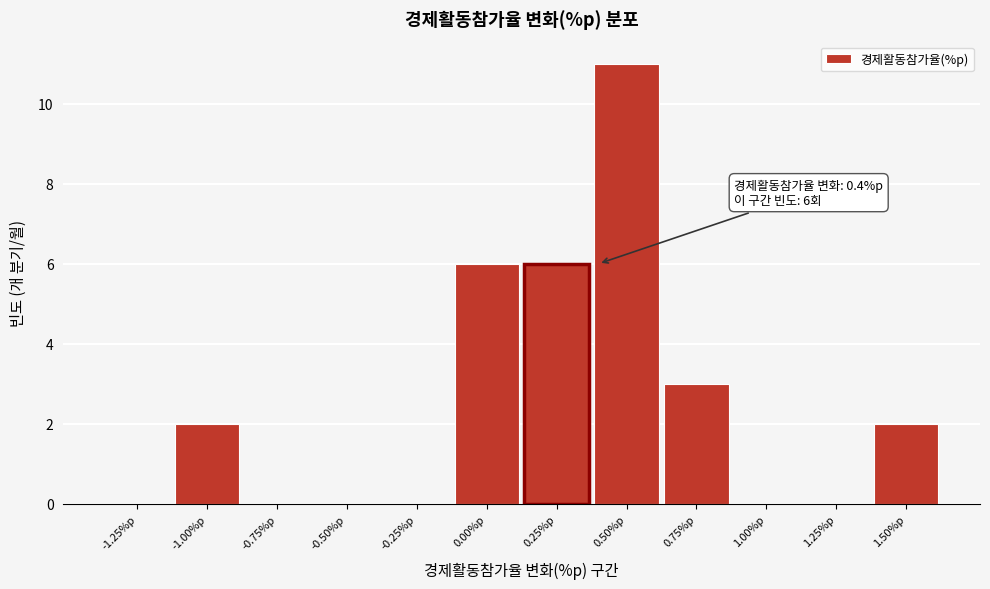

Reading left to right, extract all data points from this chart.

-1.25%p=0	-1.00%p=2	-0.75%p=0	-0.50%p=0	-0.25%p=0	0.00%p=6	0.25%p=6	0.50%p=11	0.75%p=3	1.00%p=0	1.25%p=0	1.50%p=2